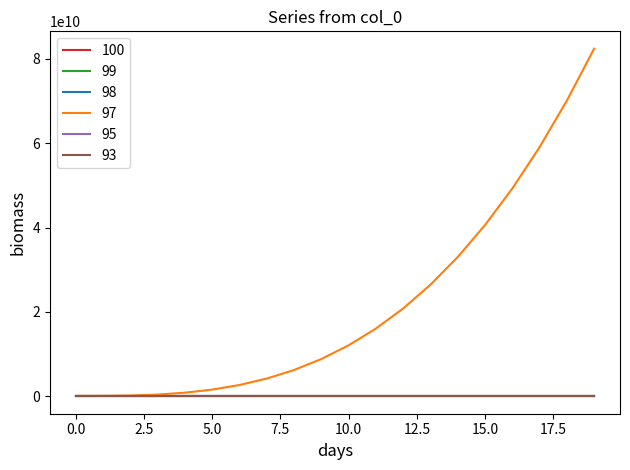

Does the chart have visible grid lines?

No